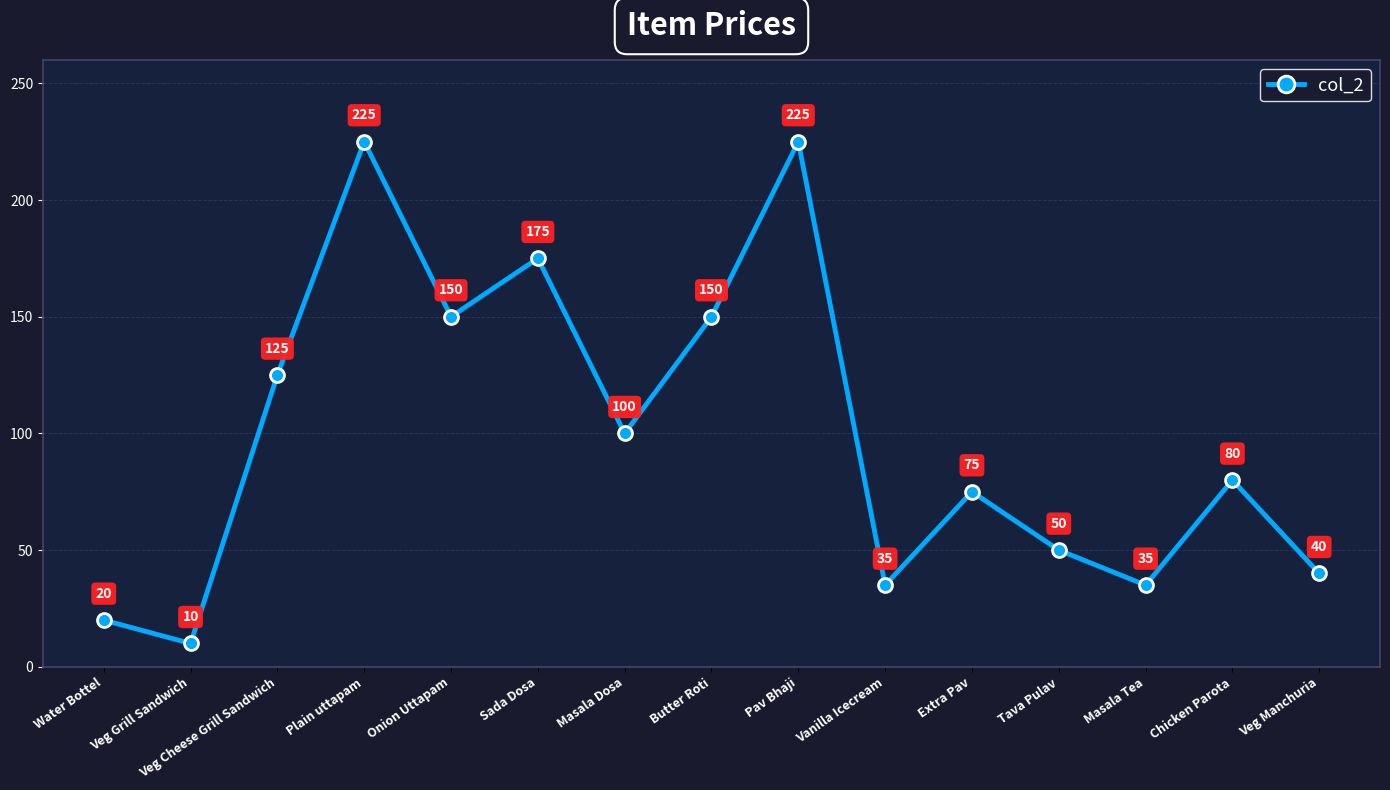

Count the number of data series in this chart.

1